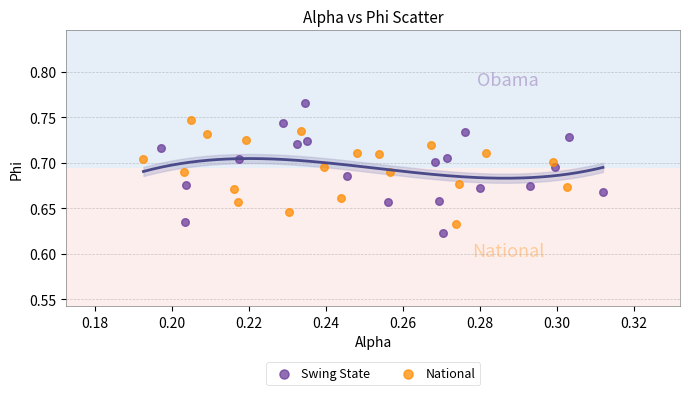

Which series reaches the maximum Y coordinate?

Swing State